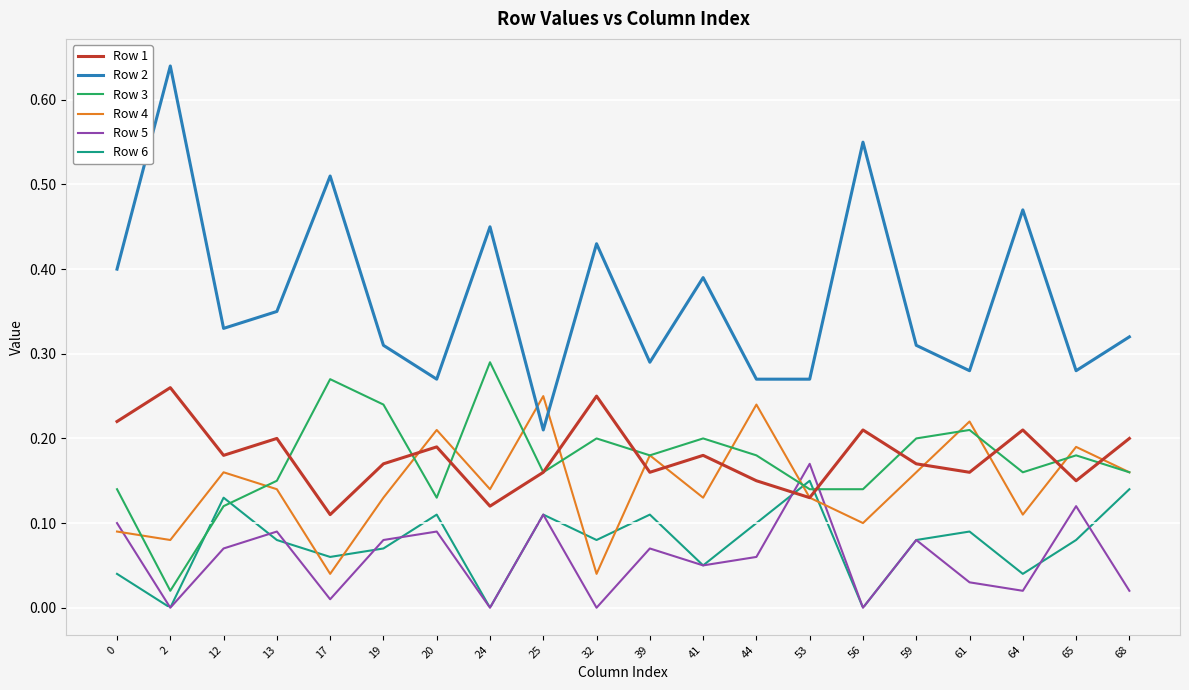

Which series has the largest total across all categories?

Row 2